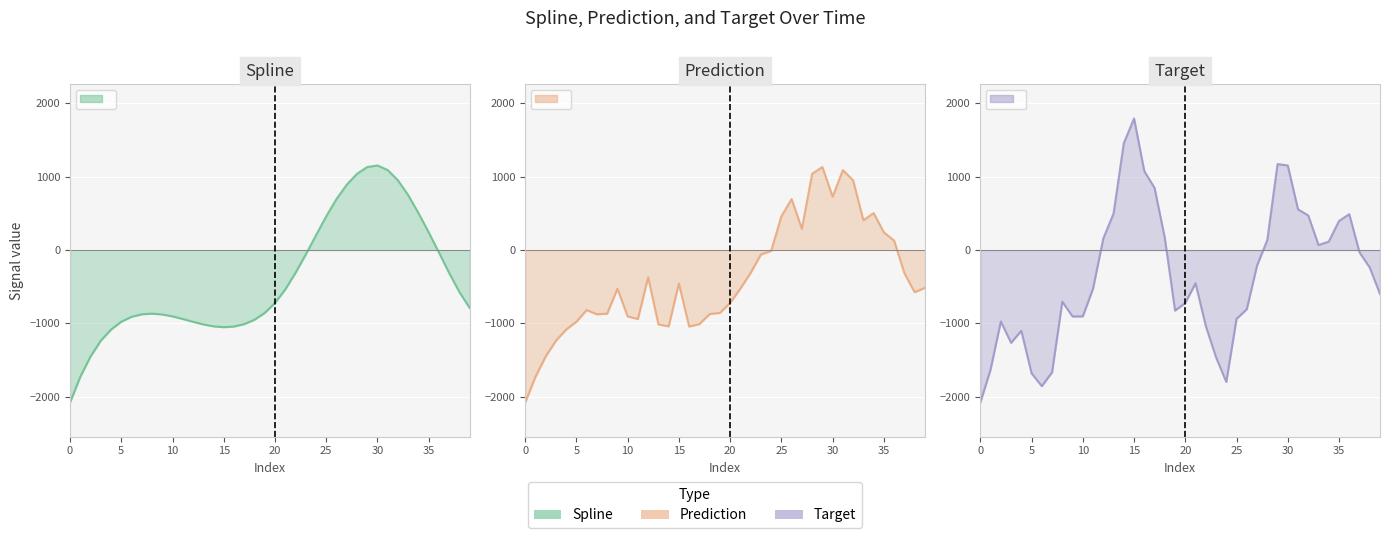

At 29, list the series in order from smallest to largest.

spline, prediction, target